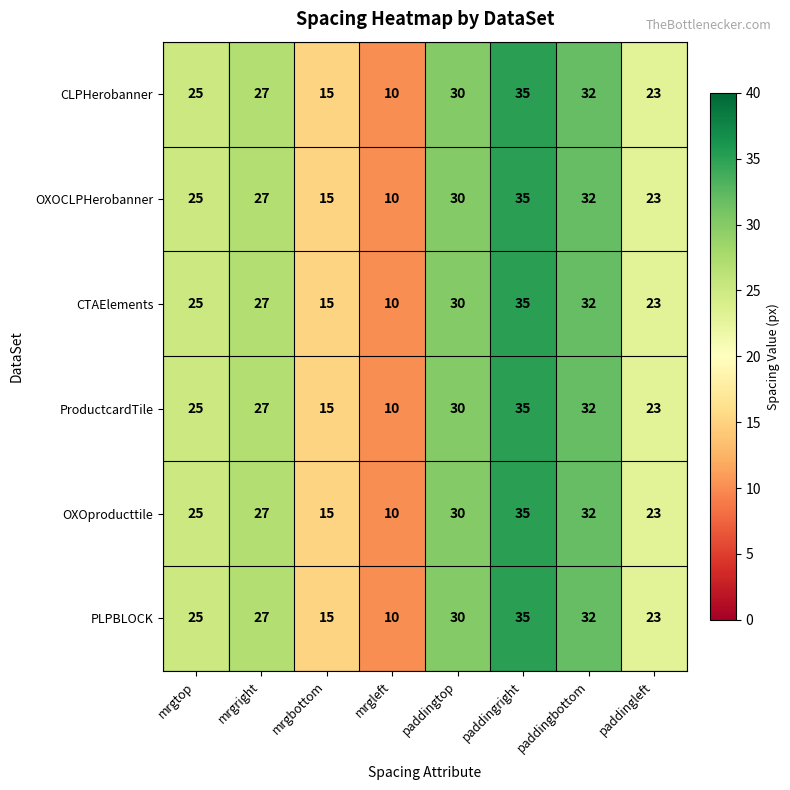

Is the value of ProductcardTile at paddingleft greater than the value of CLPHerobanner at mrgright?

No